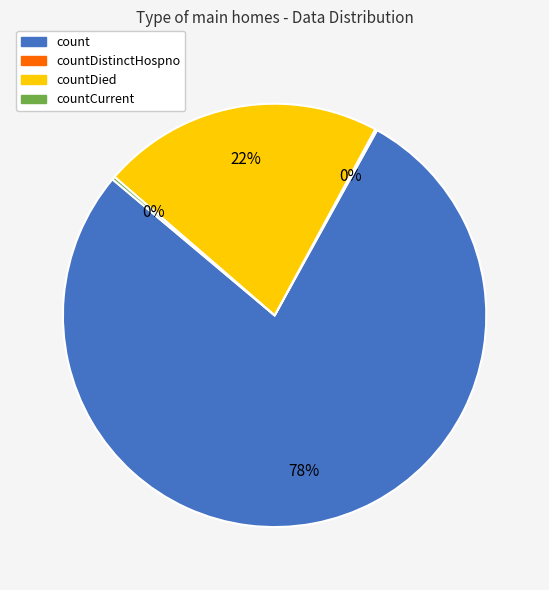

To the nearest percent, what is the difference between the largest and smallest slice percentages?

78%